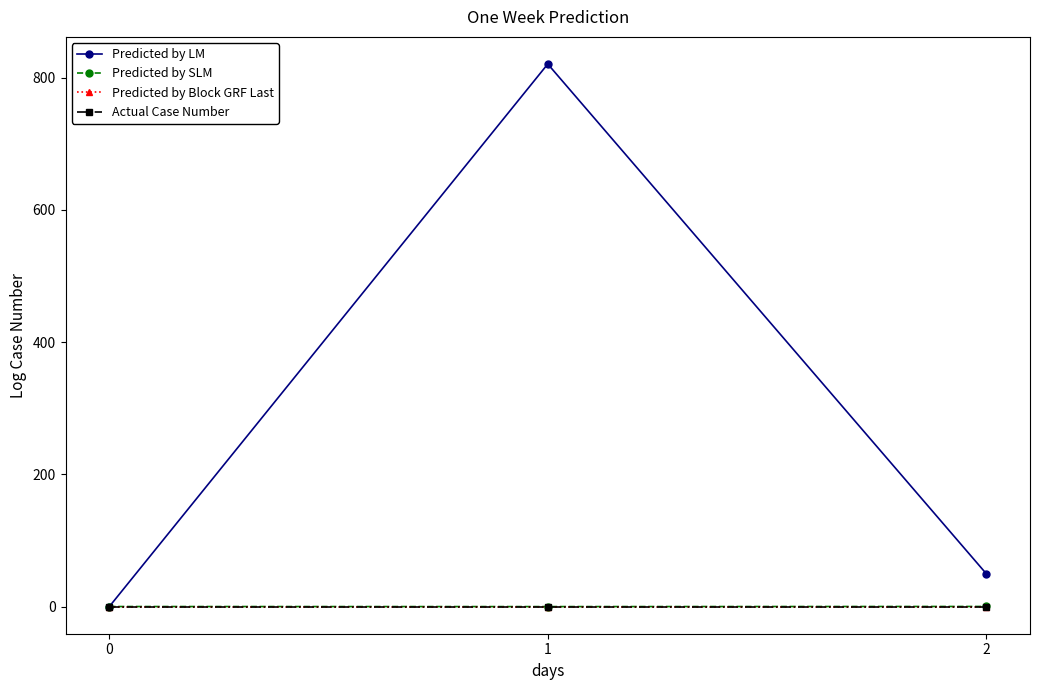

Is this an area chart (filled region under the line)?

No